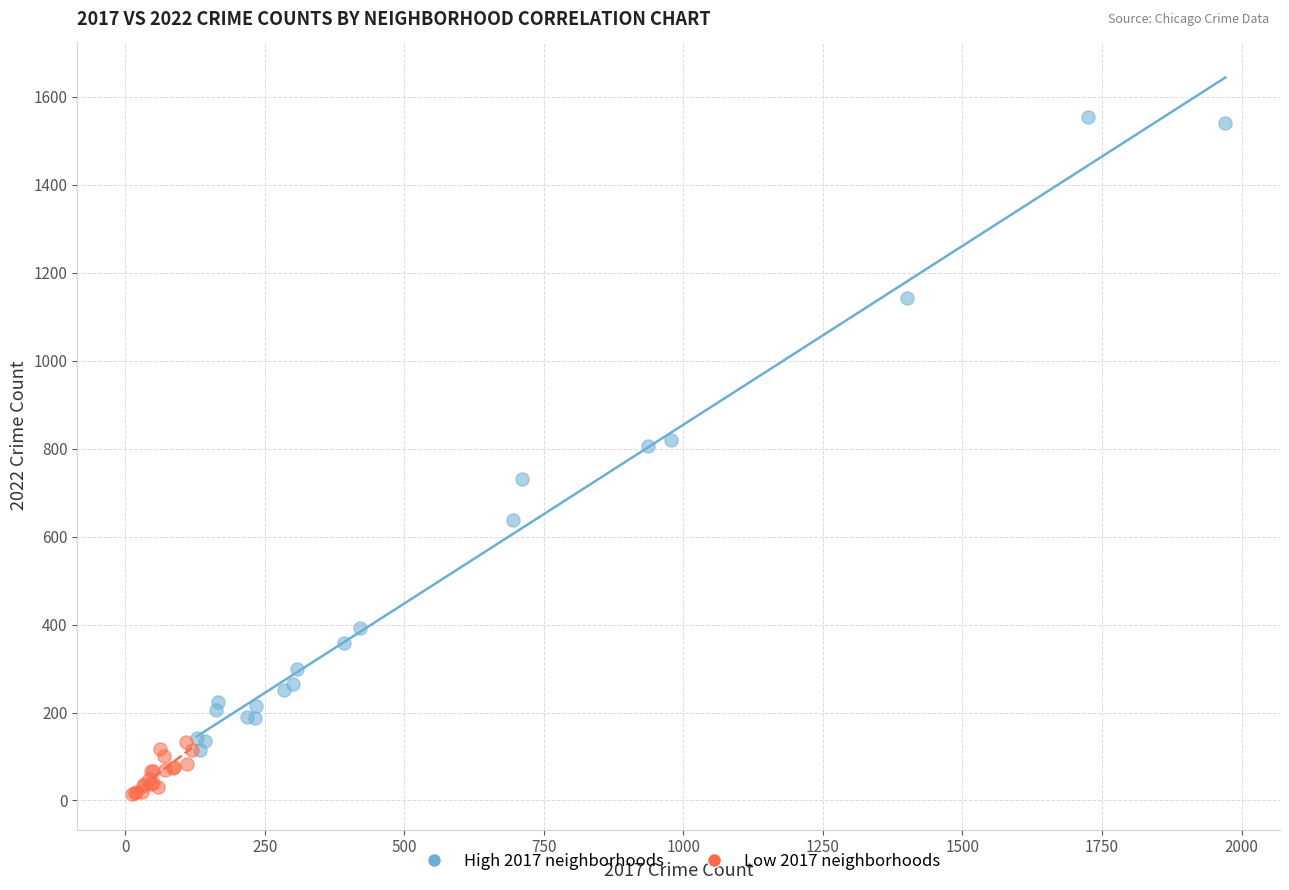

What are all the series names shown in the legend?

High 2017 neighborhoods, Low 2017 neighborhoods